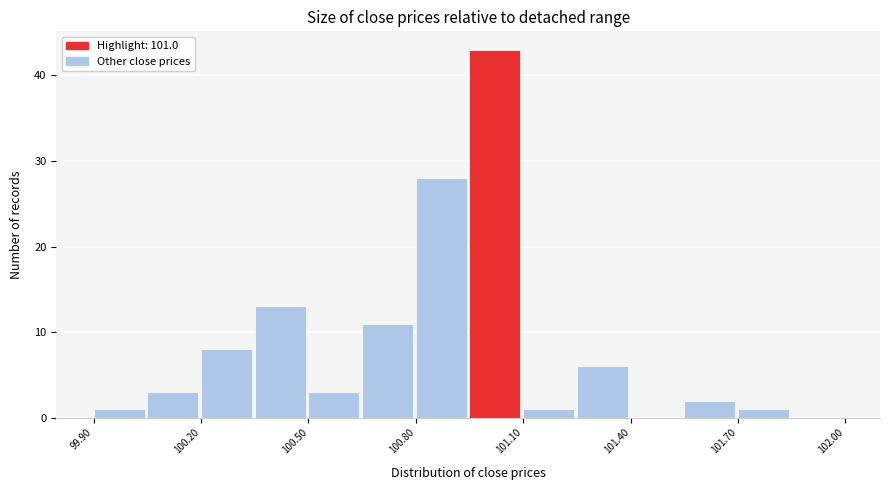

Read against the x-axis, roughly where is the centre of the tallest bar?

101.00